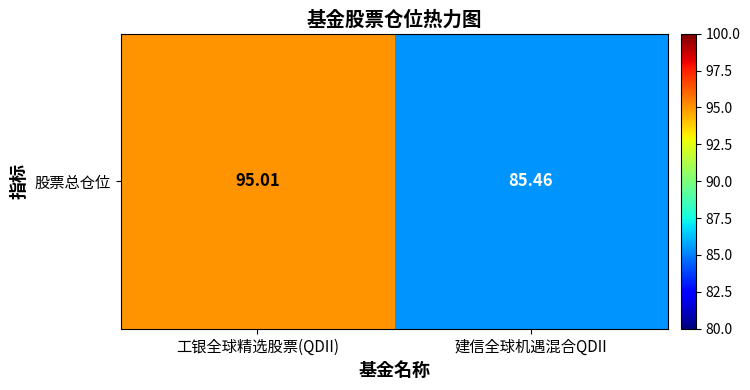

Approximately how many times larger is the value at 工银全球精选股票(QDII) compared to 建信全球机遇混合QDII?

1.1